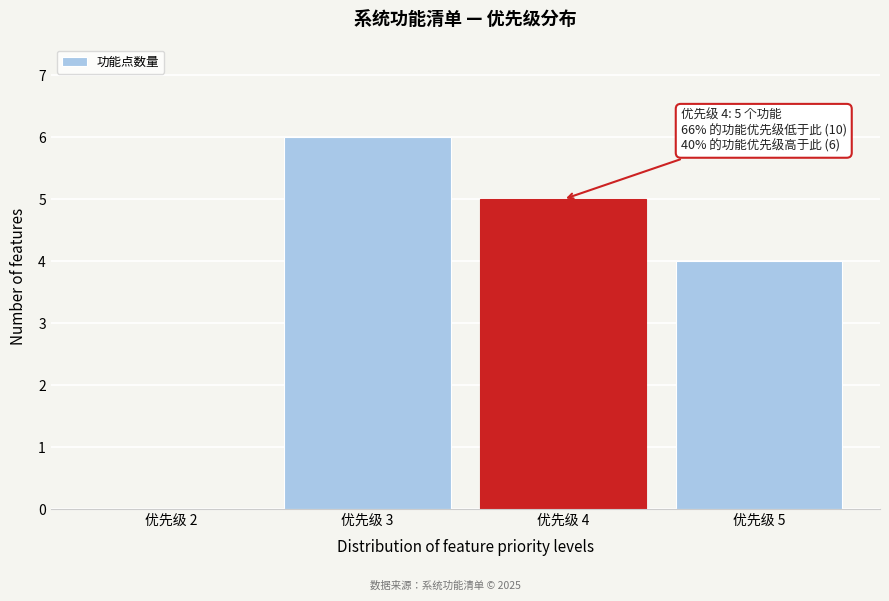

Which range on the x-axis has the tallest bar?

2.5 to 3.5